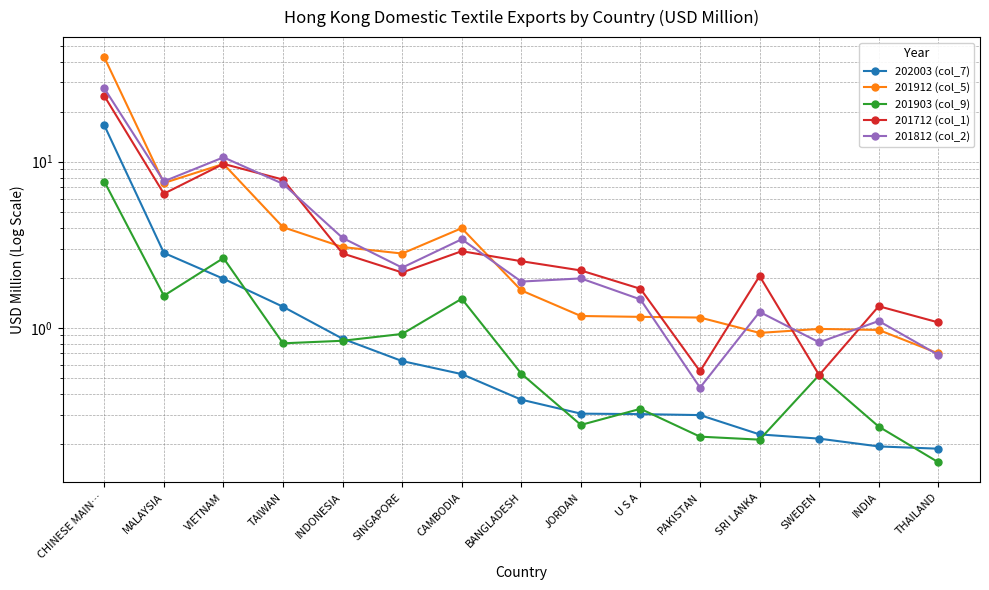

At how many categories does at least one series exceed 11?

1